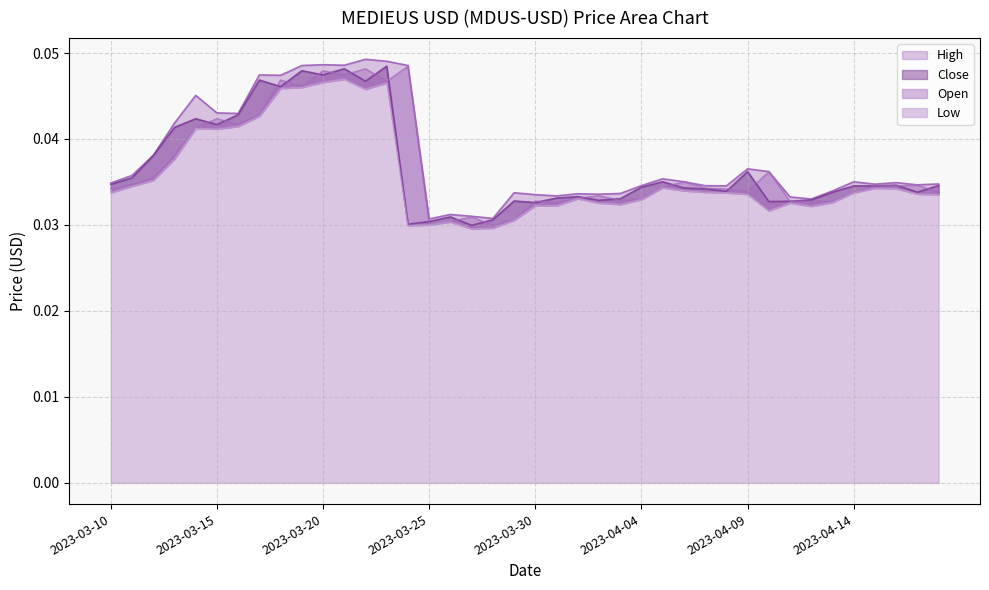

Rank the categories by High value from highest to lowest.

2023-03-22, 2023-03-23, 2023-03-20, 2023-03-21, 2023-03-24, 2023-03-19, 2023-03-17, 2023-03-18, 2023-03-14, 2023-03-15, 2023-03-16, 2023-03-13, 2023-03-12, 2023-04-09, 2023-04-10, 2023-03-11, 2023-04-05, 2023-04-06, 2023-04-14, 2023-04-16, 2023-03-10, 2023-04-18, 2023-04-15, 2023-04-17, 2023-04-04, 2023-04-07, 2023-04-08, 2023-04-13, 2023-03-29, 2023-04-03, 2023-04-01, 2023-04-02, 2023-03-30, 2023-03-31, 2023-04-11, 2023-04-12, 2023-03-26, 2023-03-27, 2023-03-28, 2023-03-25